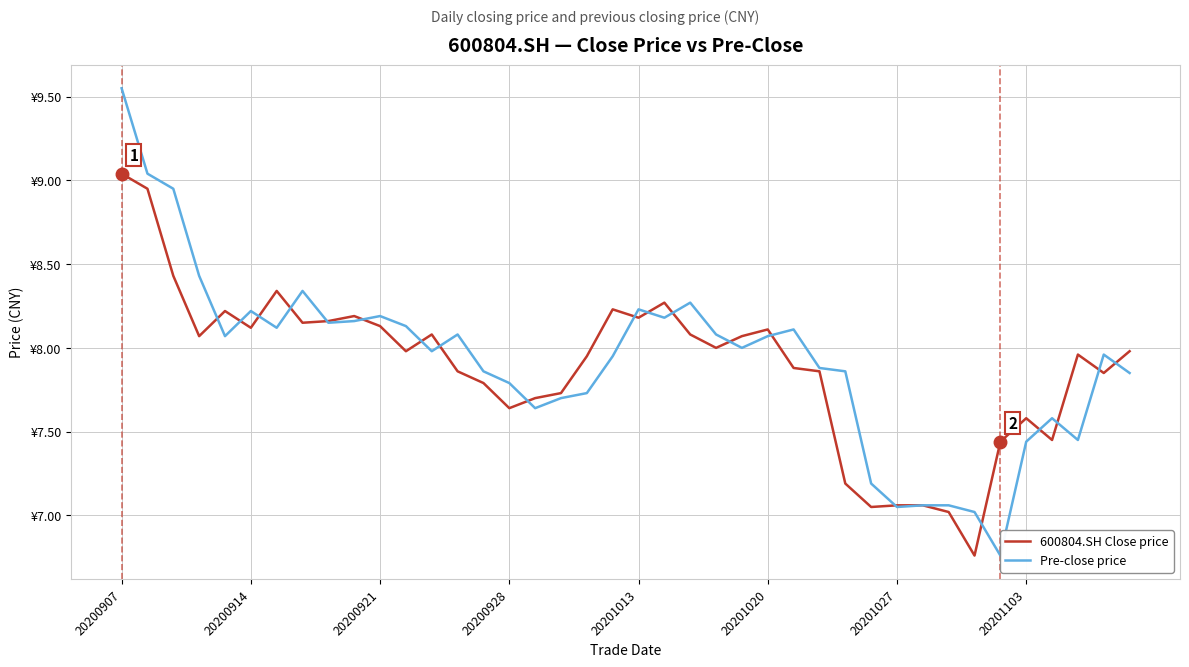

How many data points in 600804.SH Close price are less than 7?

1